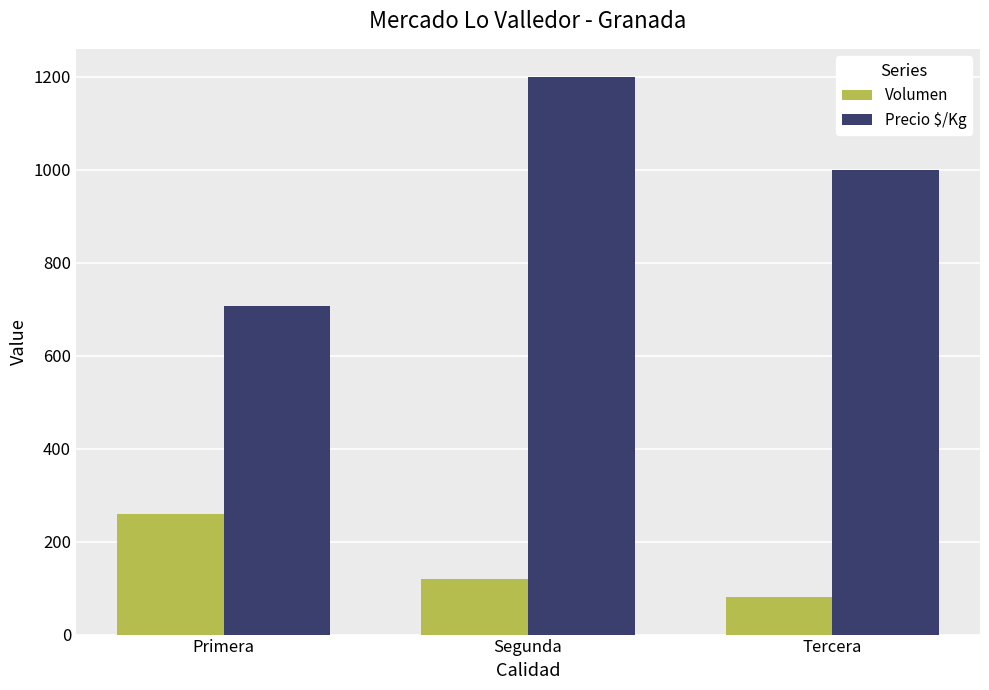

Is the value of Volumen at Primera greater than the value of Precio $/Kg at Primera?

No